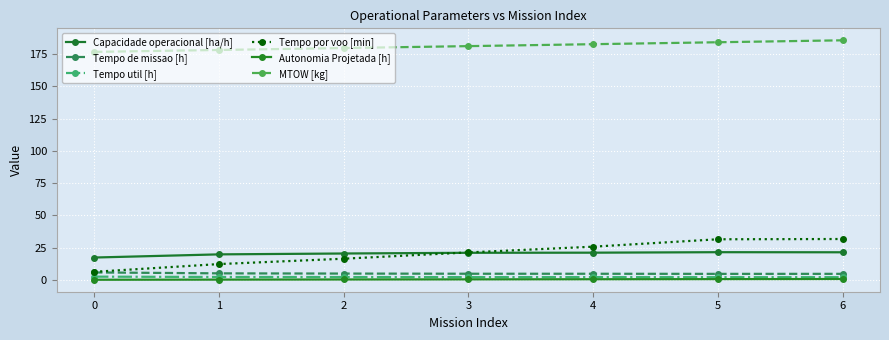

The value of Autonomia Projetada [h] at 5 is 0.6. True or false?

True